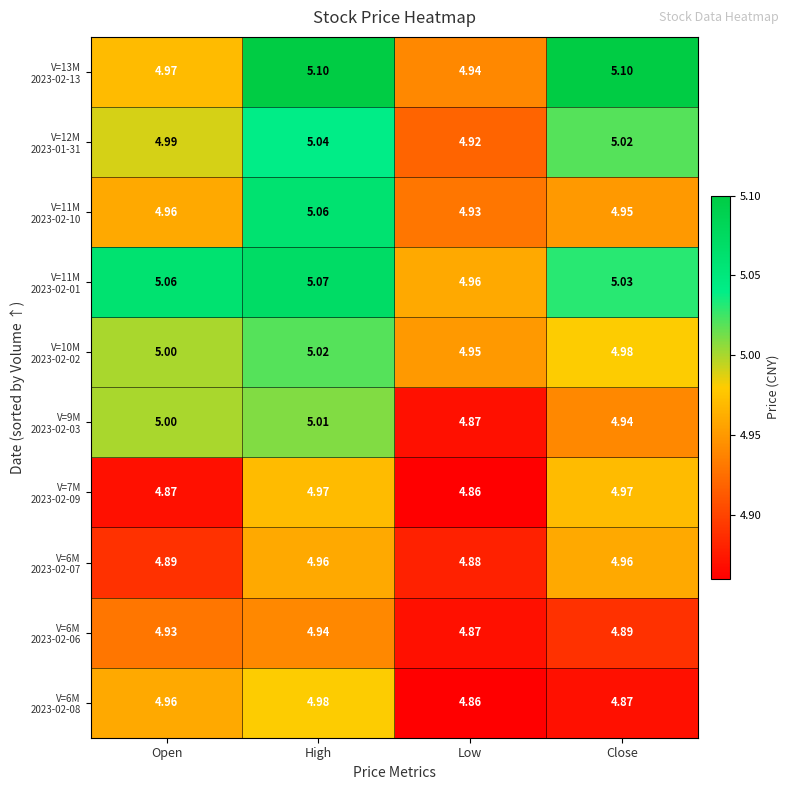

Which category has the lowest value across all series?

Low